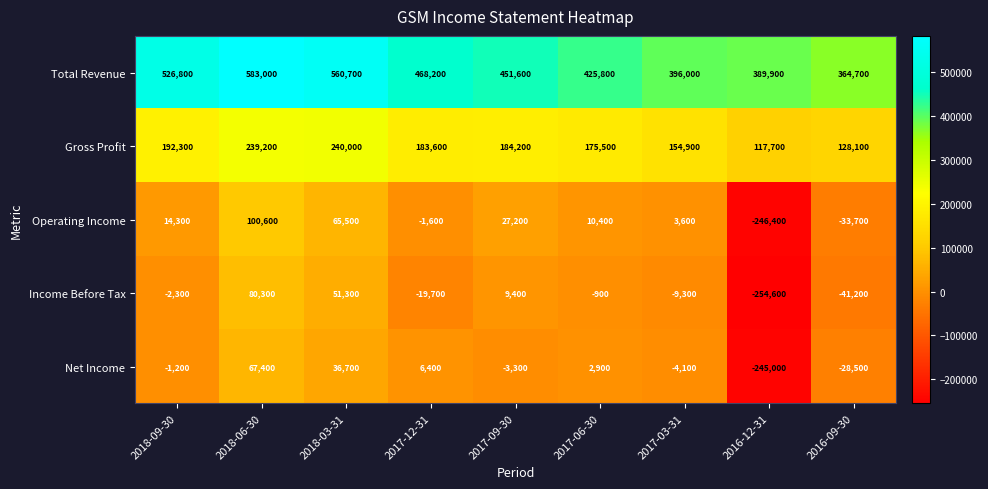

What is the difference between the second highest and second lowest values in the Net Income series?

65200